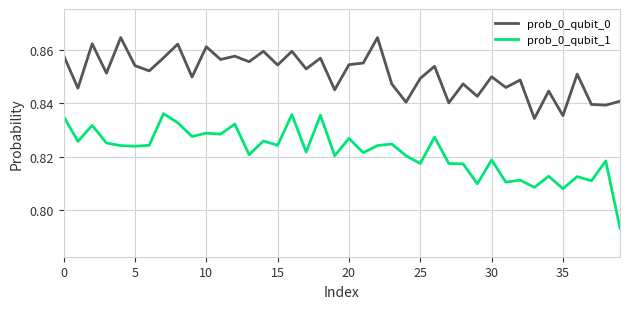

Which series has the widest spread of values?

prob_0_qubit_1